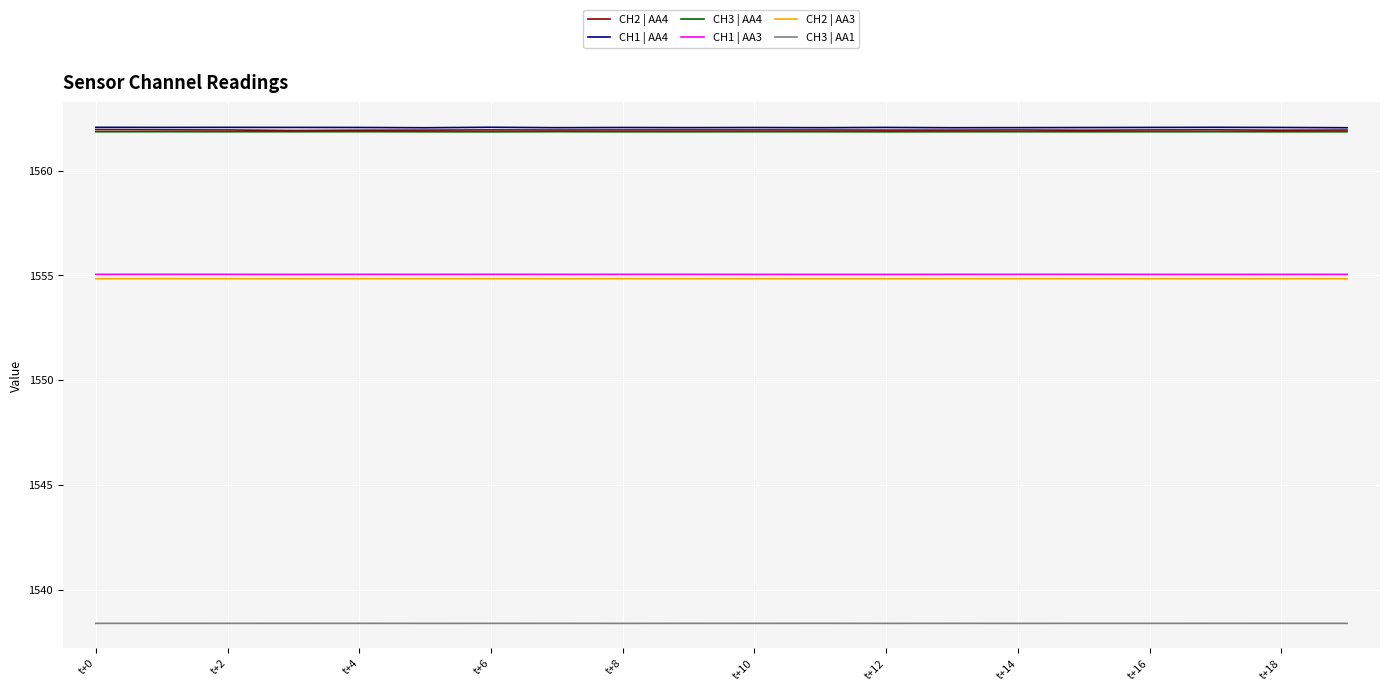

What is the maximum value shown in the chart?

1562.1